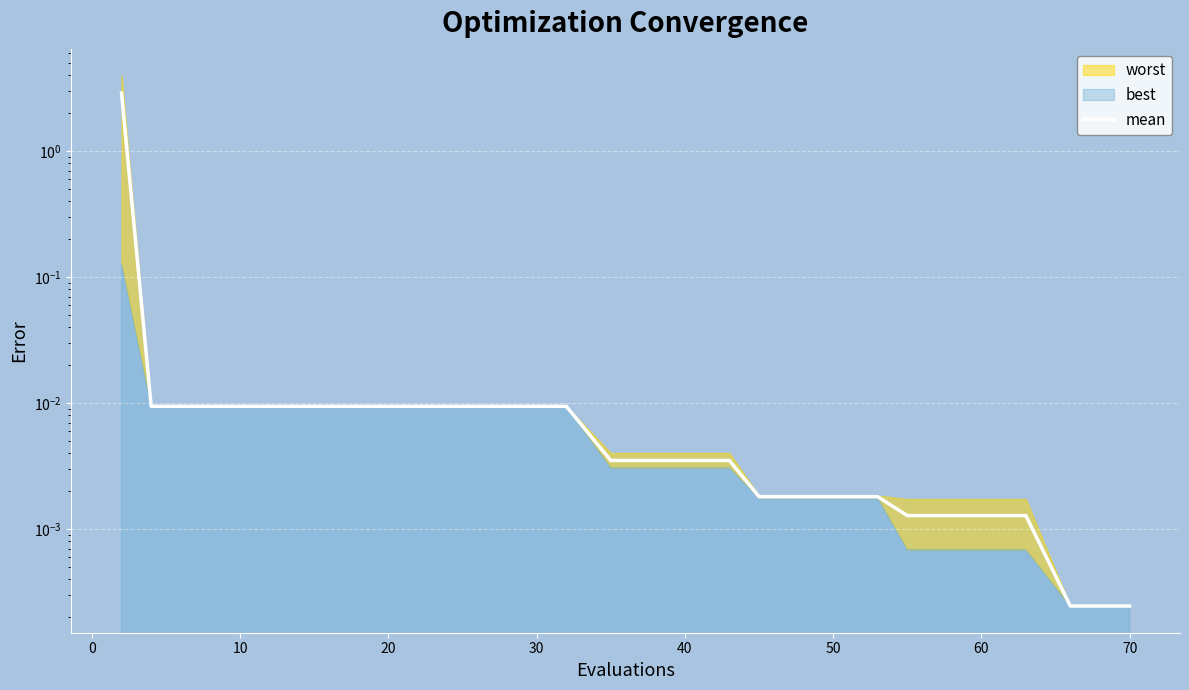

What is the greatest value displayed?

2.9